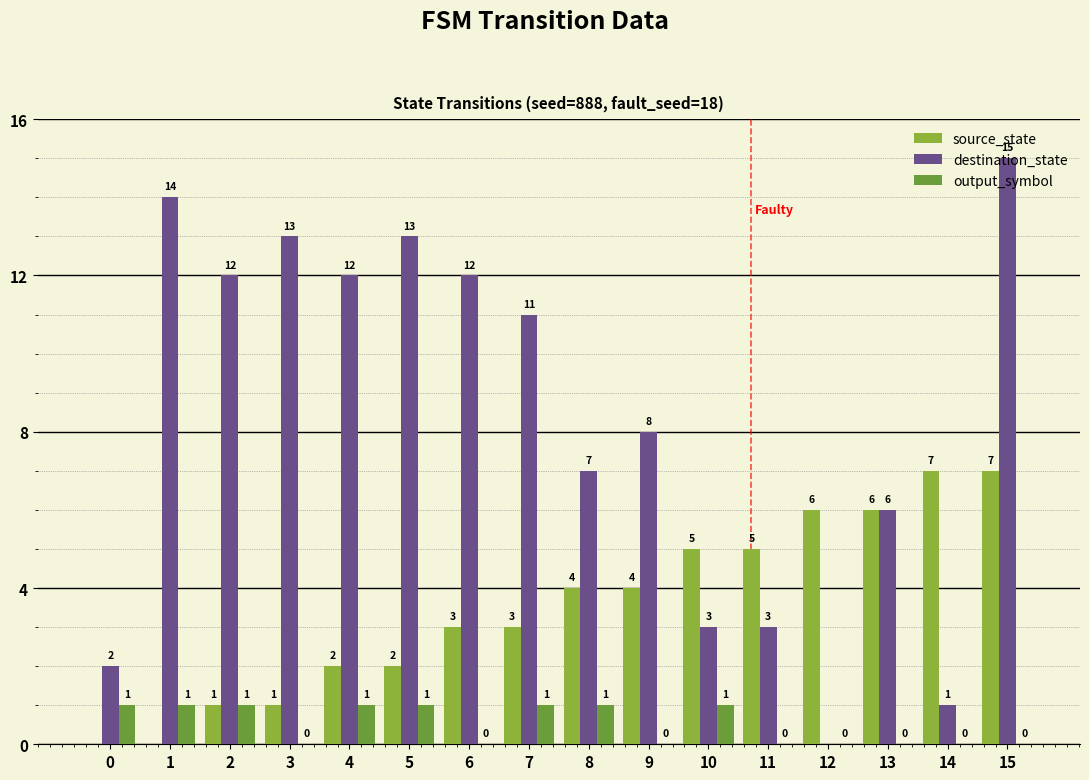

Rank the categories by destination_state value from highest to lowest.

15, 1, 3, 5, 2, 4, 6, 7, 9, 8, 13, 10, 11, 0, 14, 12